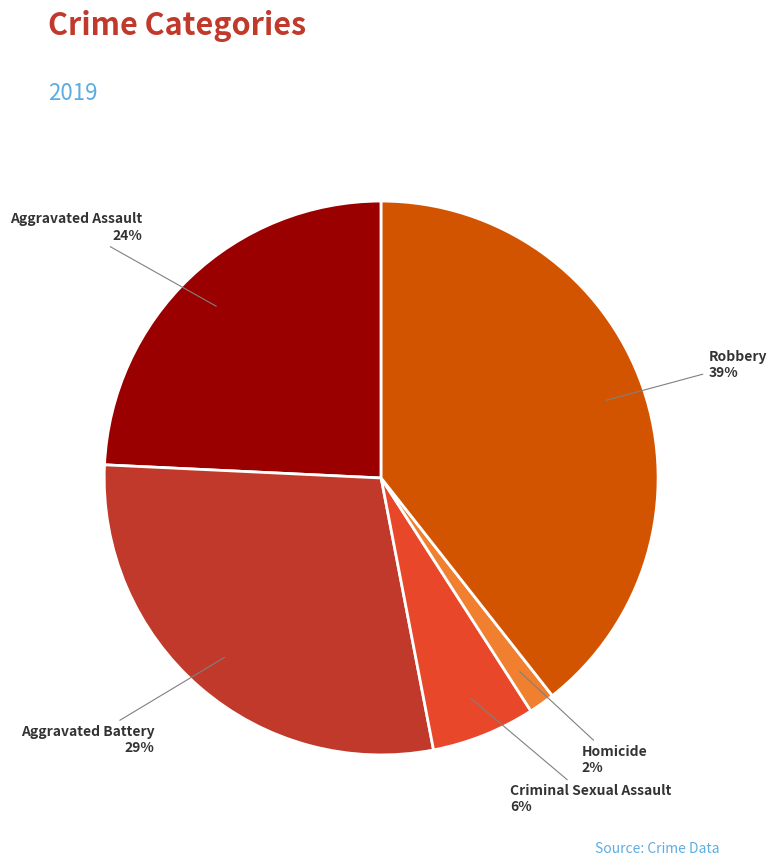

Rank the categories by value from highest to lowest.

Robbery, Aggravated Battery, Aggravated Assault, Criminal Sexual Assault, Homicide